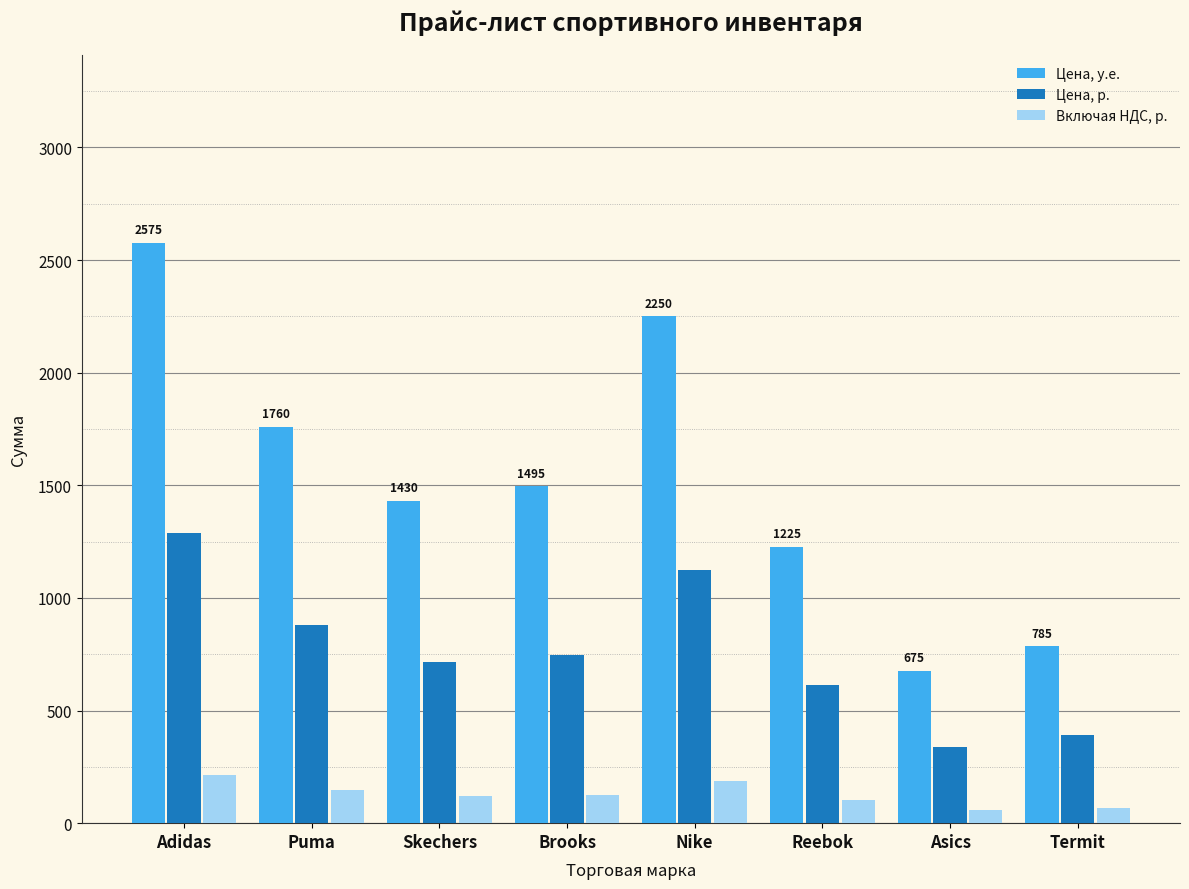

Does the chart contain stacked bars?

No